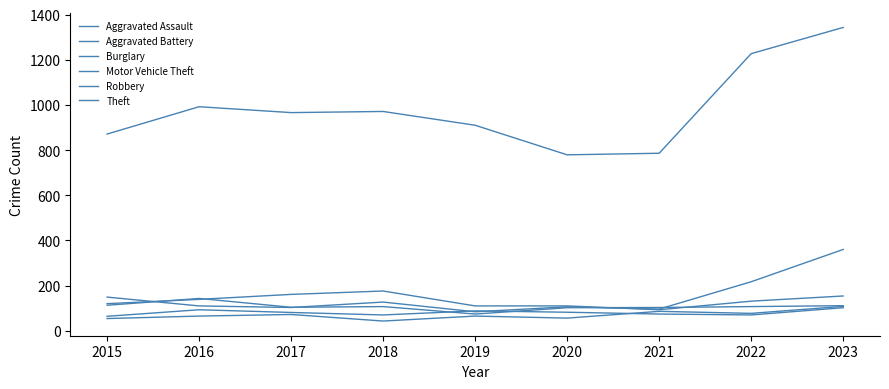

Read the Motor Vehicle Theft value at 2022, to the nearest 5.

215